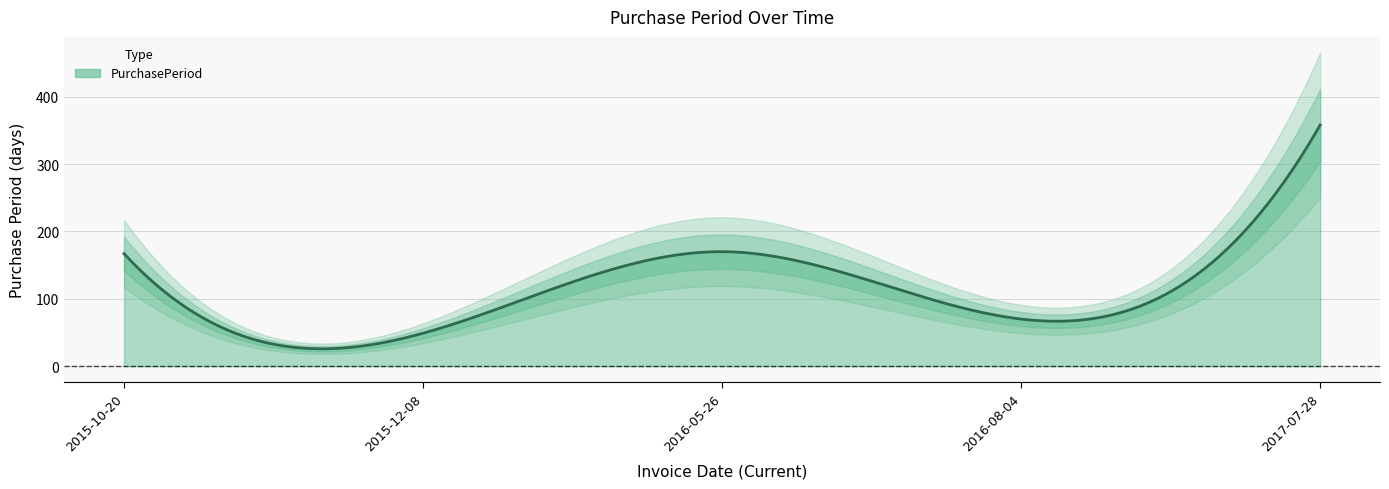

What is the value of the 4th point from the left?

70